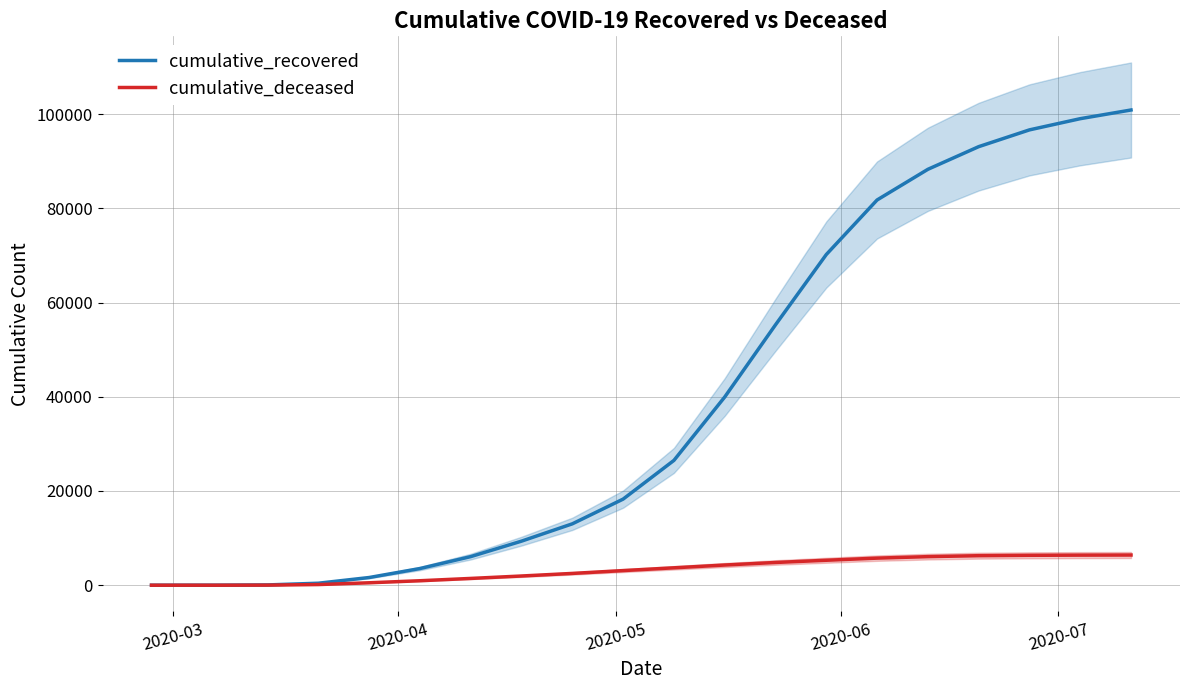

True or false: cumulative_recovered and cumulative_deceased cross at least once.

False